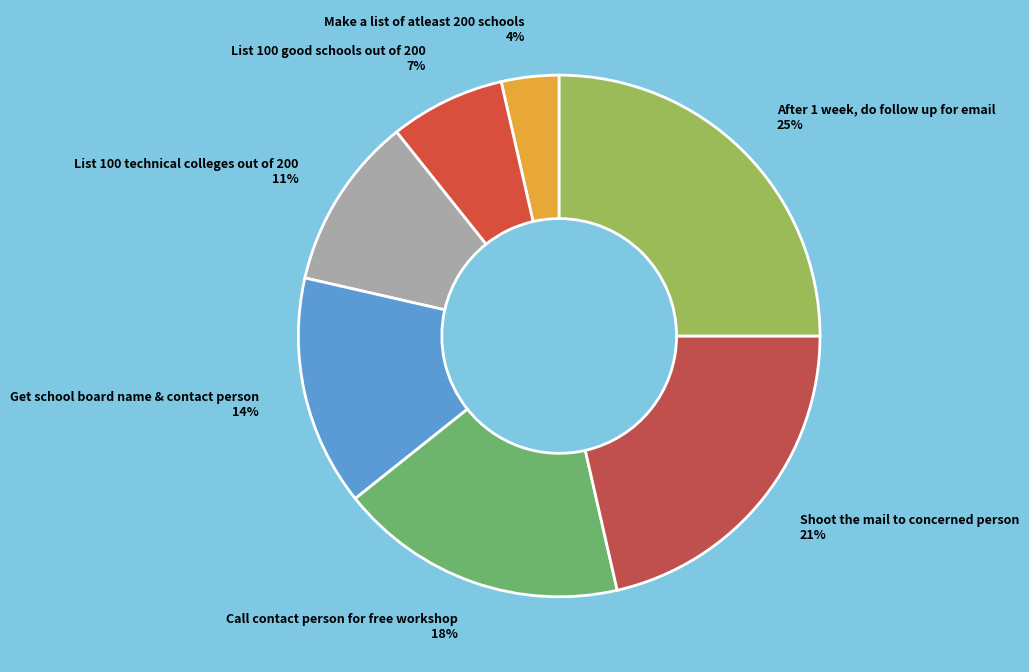

How many segments does this pie chart have?

7